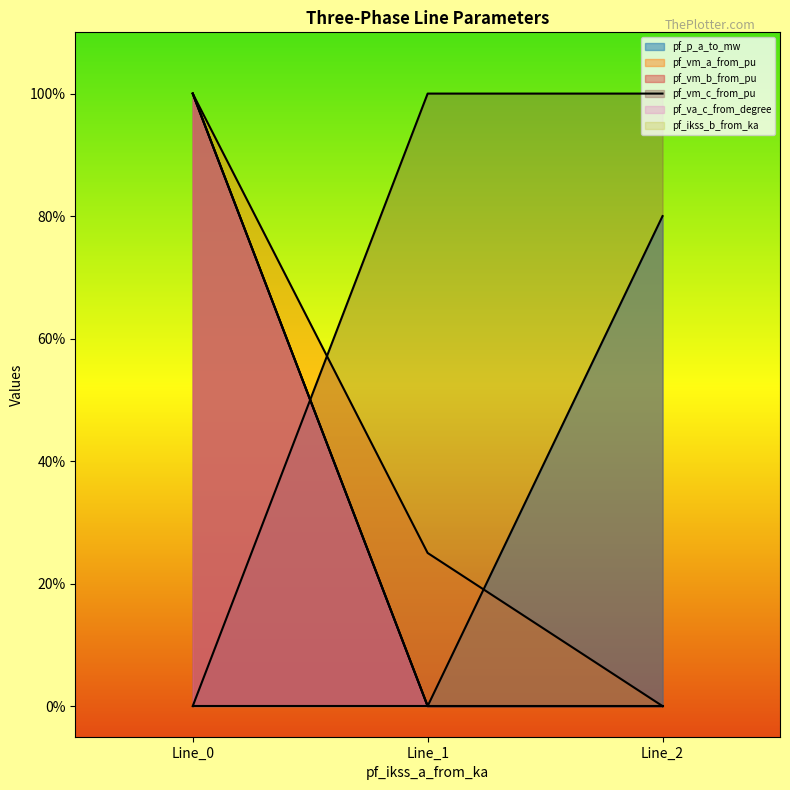

What is the maximum value for pf_vm_c_from_pu?

1.0